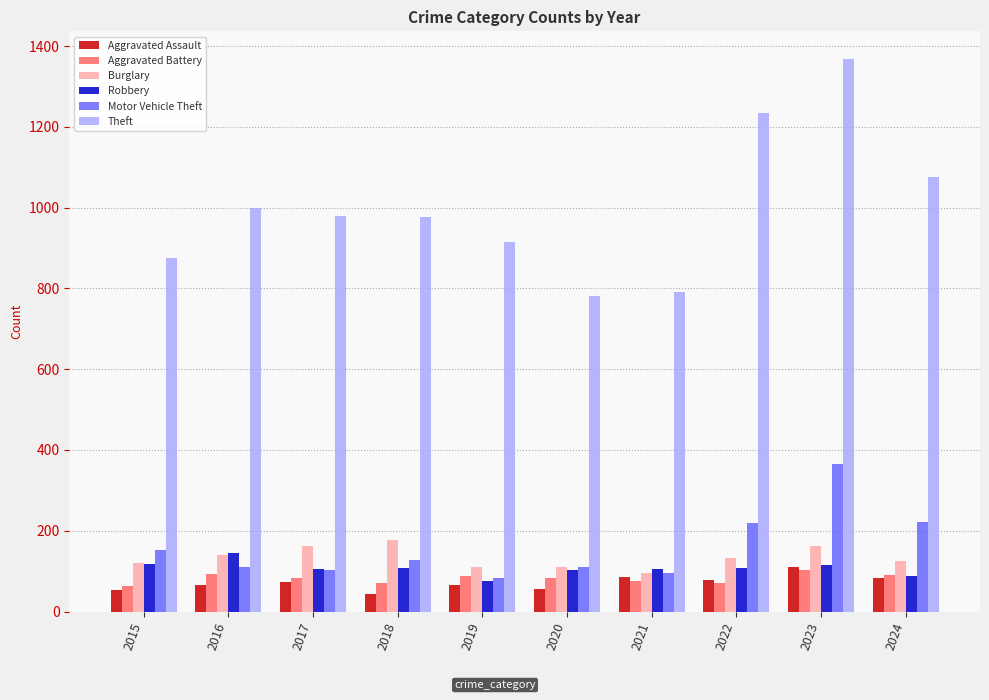

How many data points does each series have?

10